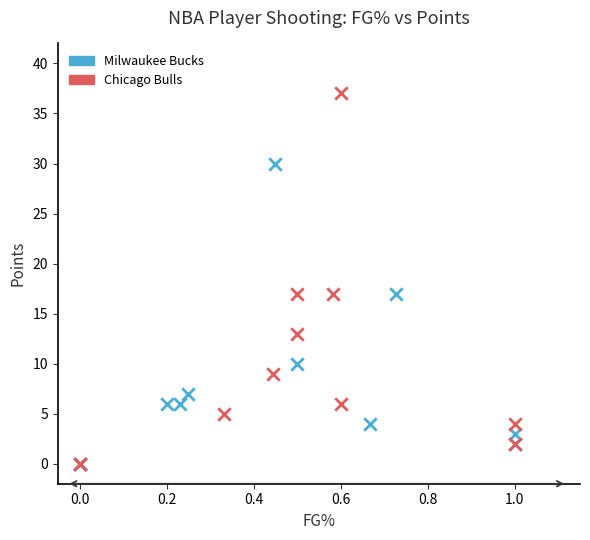

Which series contains the highest Y value?

Chicago Bulls